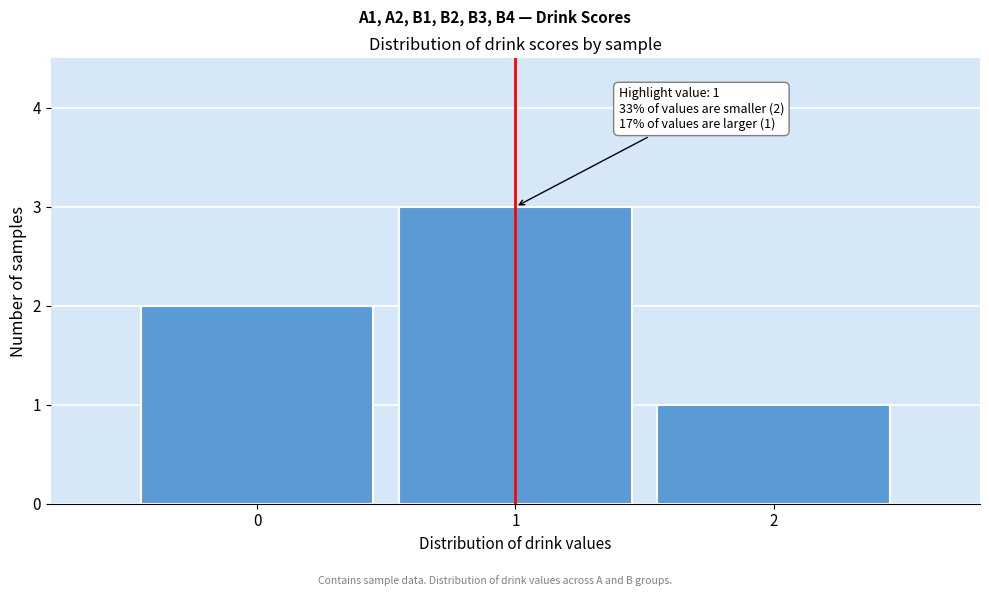

Over which range of the x-axis is the bar tallest?

0.5 to 1.5